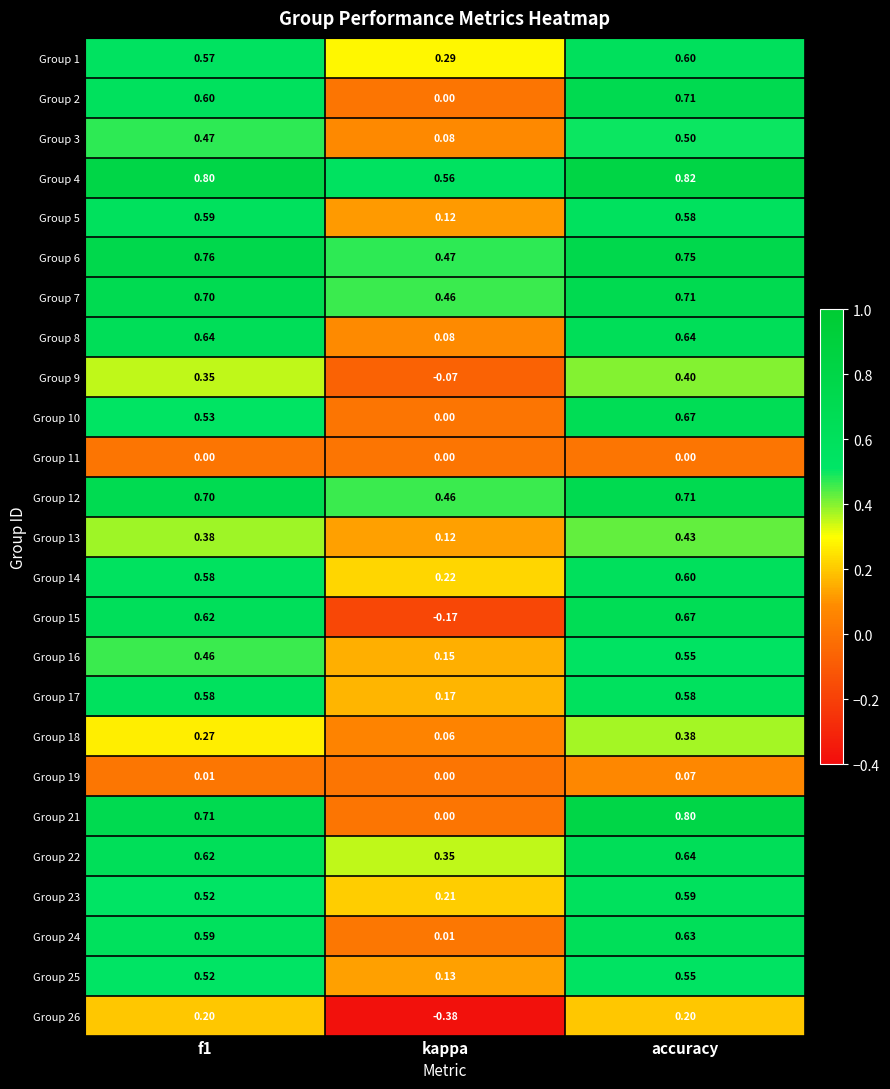

Which category has the highest value across all series?

accuracy